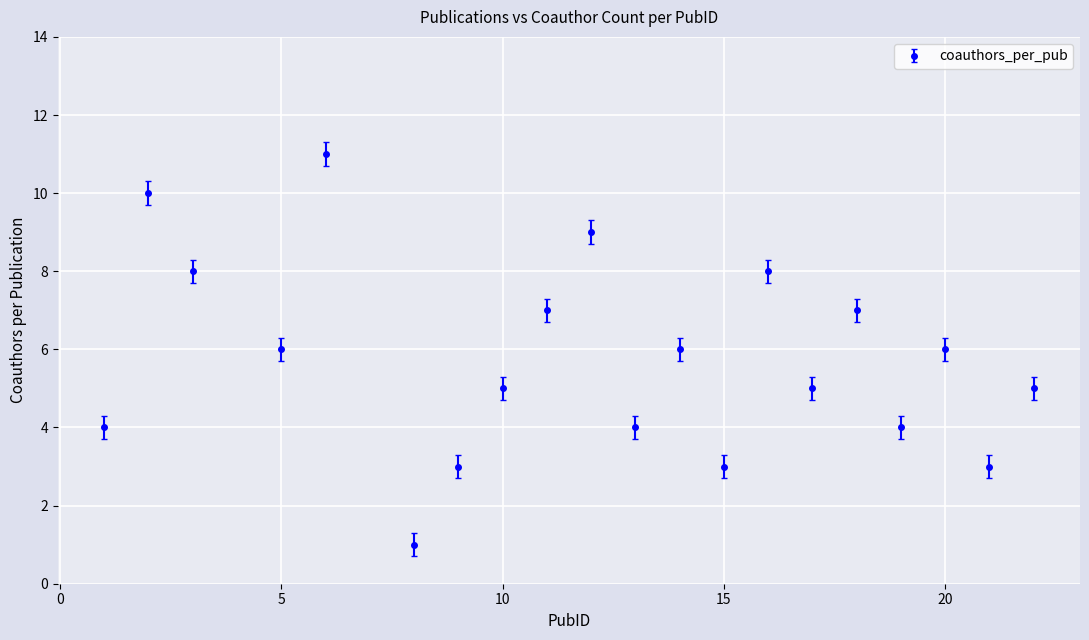

What is the average value?

6